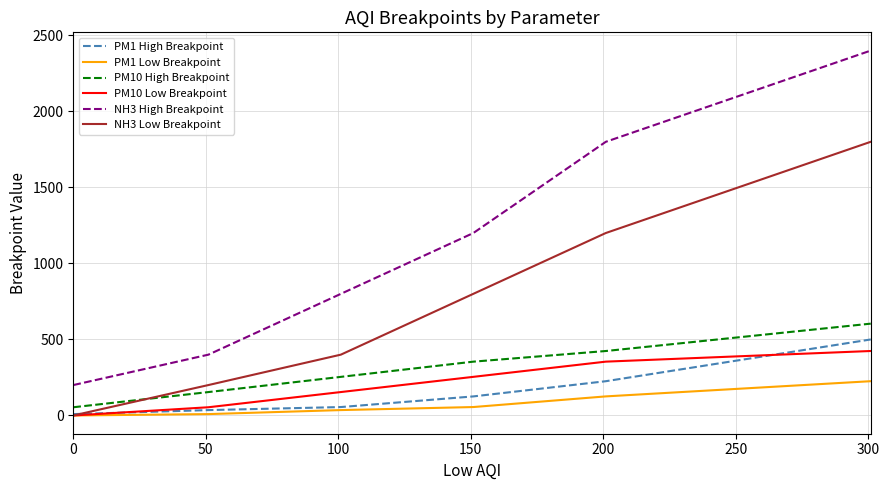

Which series has the largest range (max minus min)?

NH3 High Breakpoint